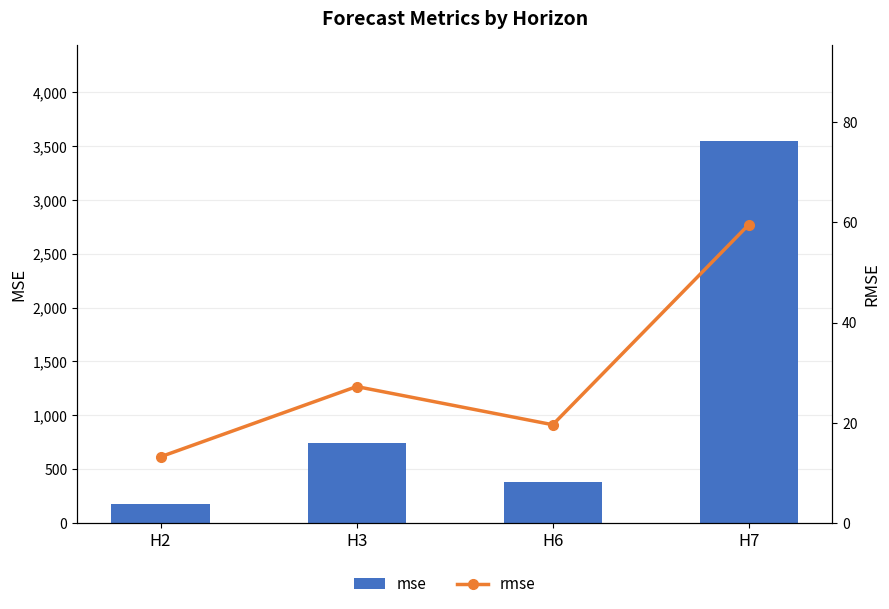

Rank the categories by rmse value from lowest to highest.

H2, H6, H3, H7